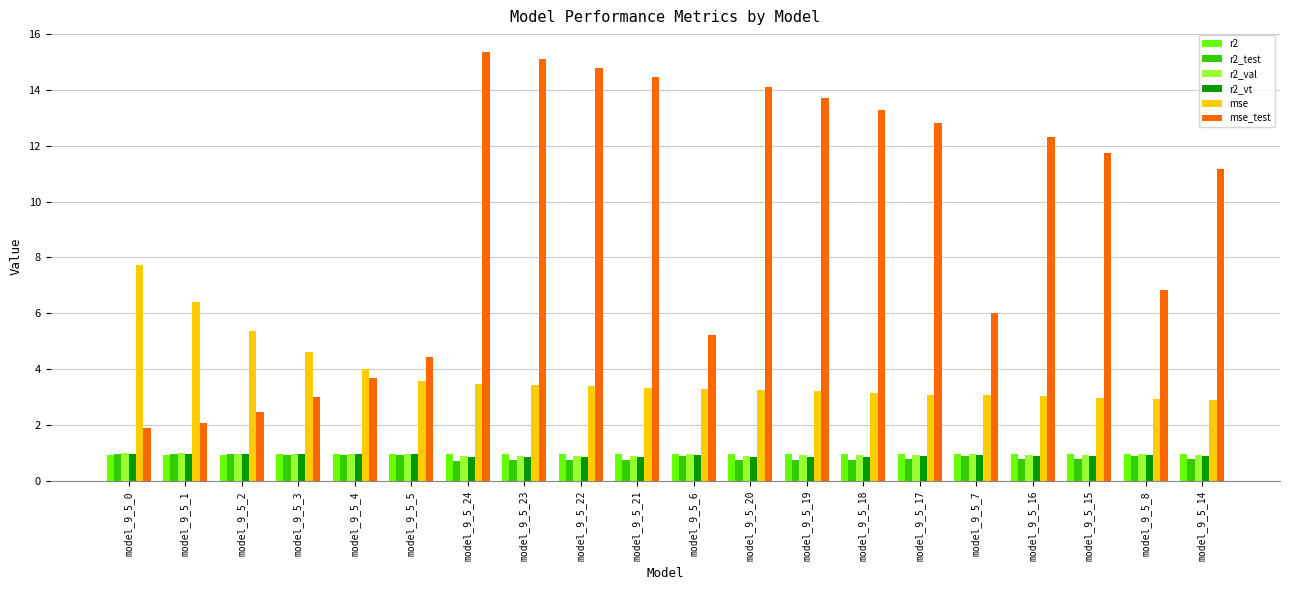

What is the greatest value displayed?

15.4